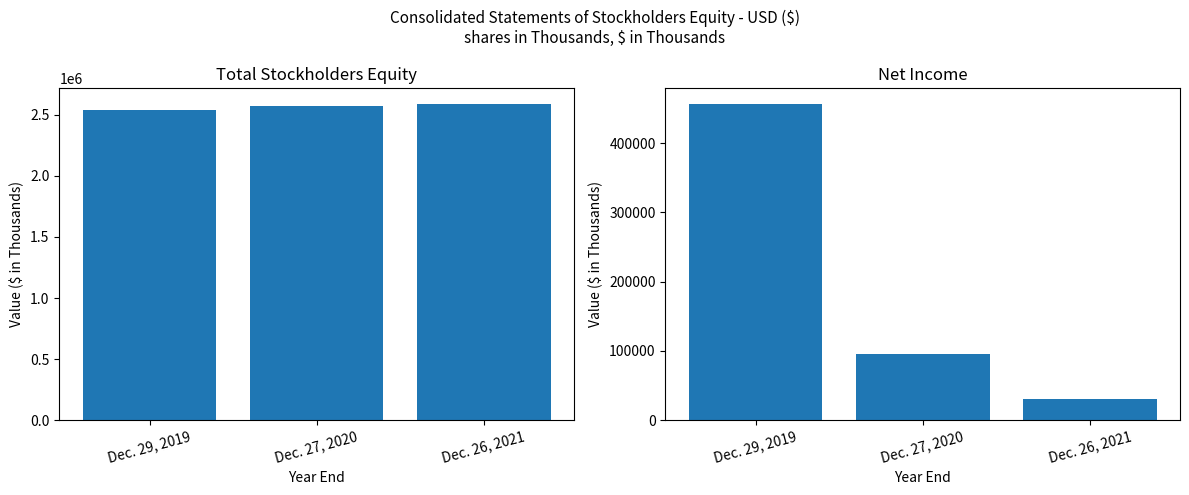

How many groups of bars are there?

3